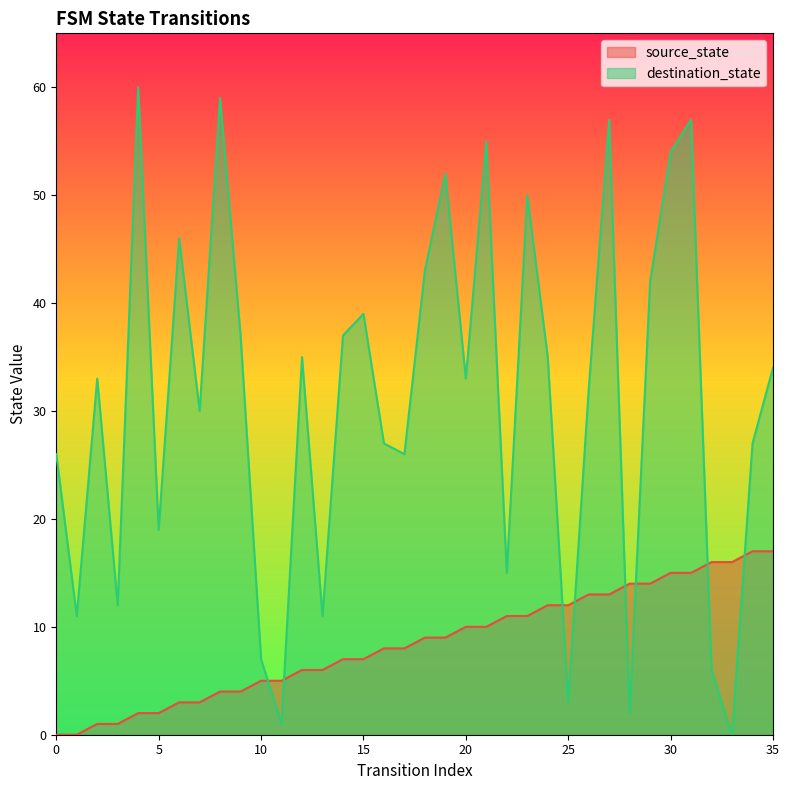

What is the sum of the destination_state values at 17 and 11?

27